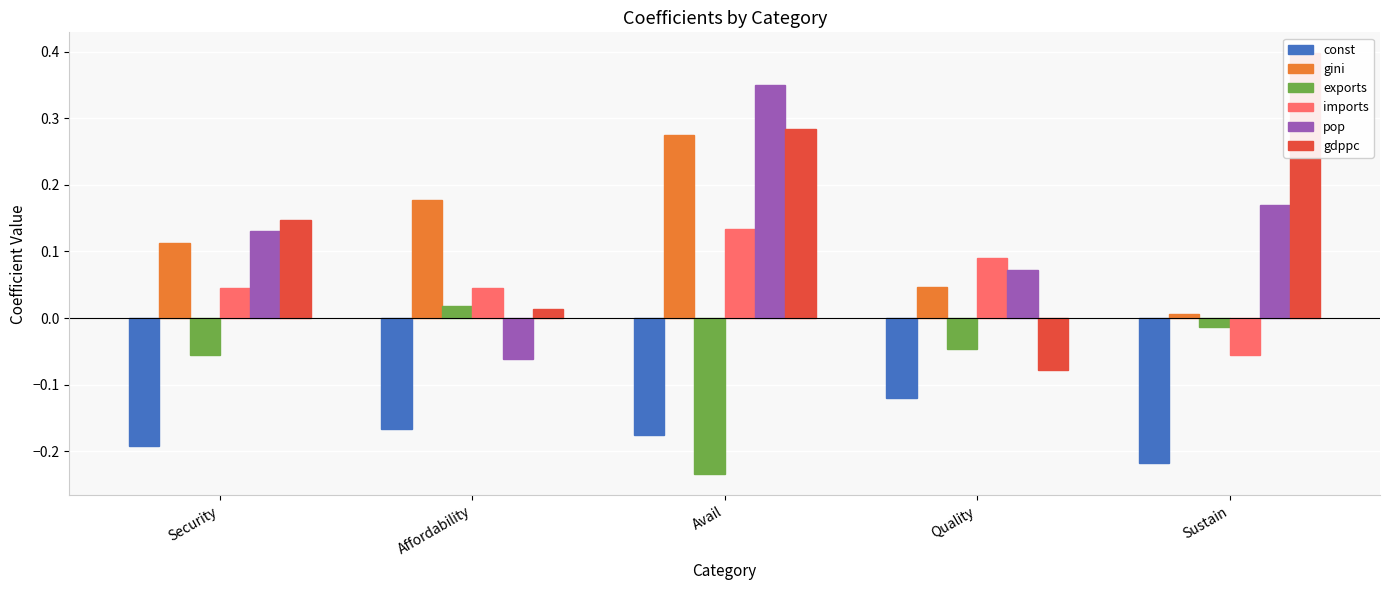

How many positive values does the exports series have?

1